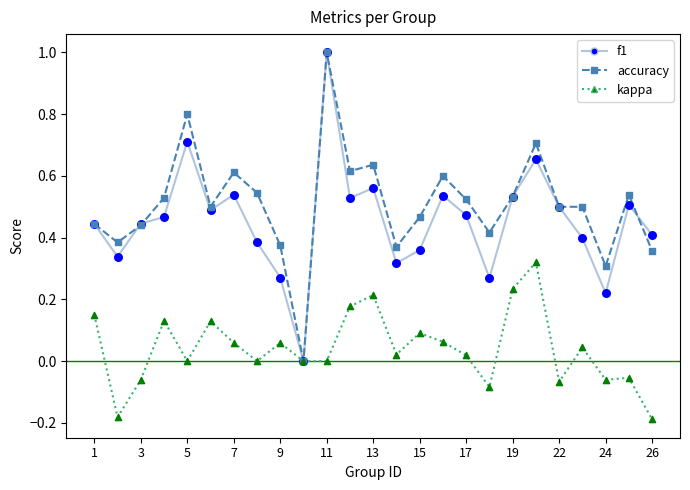

What is the maximum value for f1?

1.0